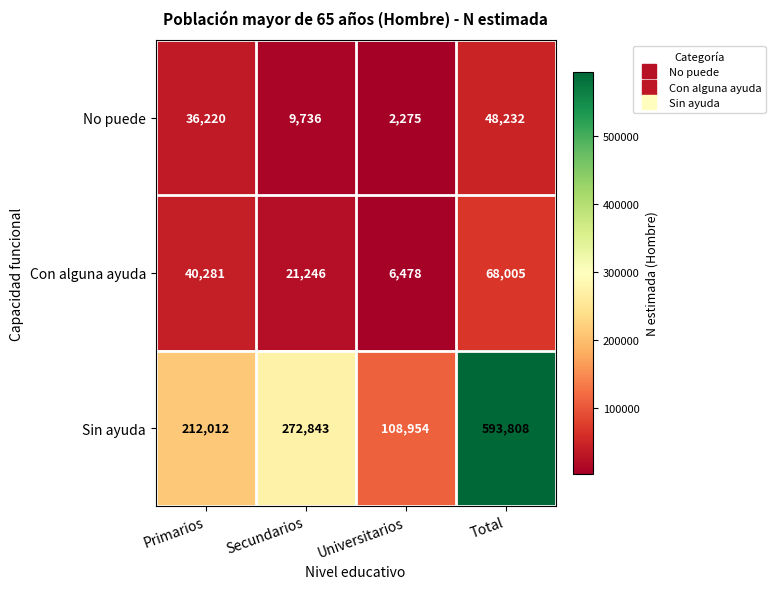

List the labels in order of Sin ayuda value, largest first.

Total, Secundarios, Primarios, Universitarios